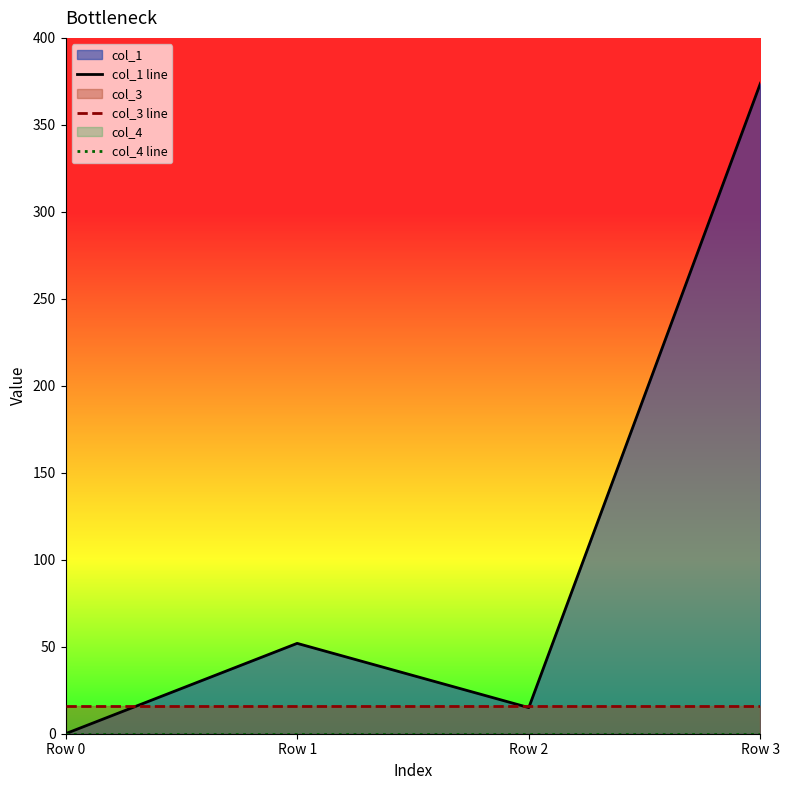

Rank the categories by col_3 line value from lowest to highest.

Row 0, Row 1, Row 2, Row 3